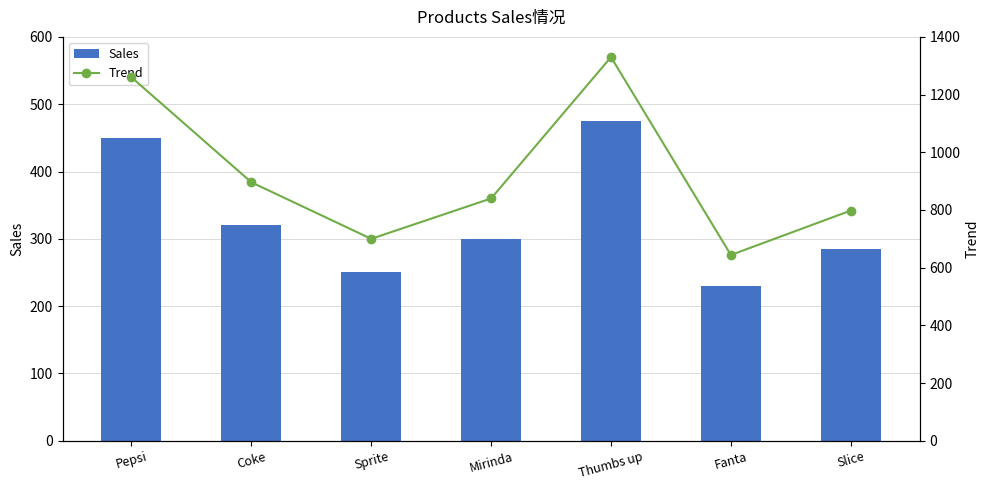

Rank the categories by Sales value from lowest to highest.

Fanta, Sprite, Slice, Mirinda, Coke, Pepsi, Thumbs up